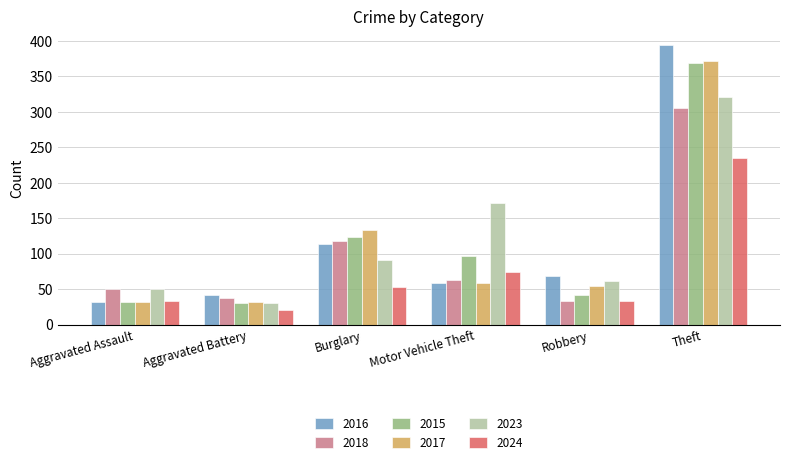

True or false: 2023 has a value of 17 at Robbery.

False